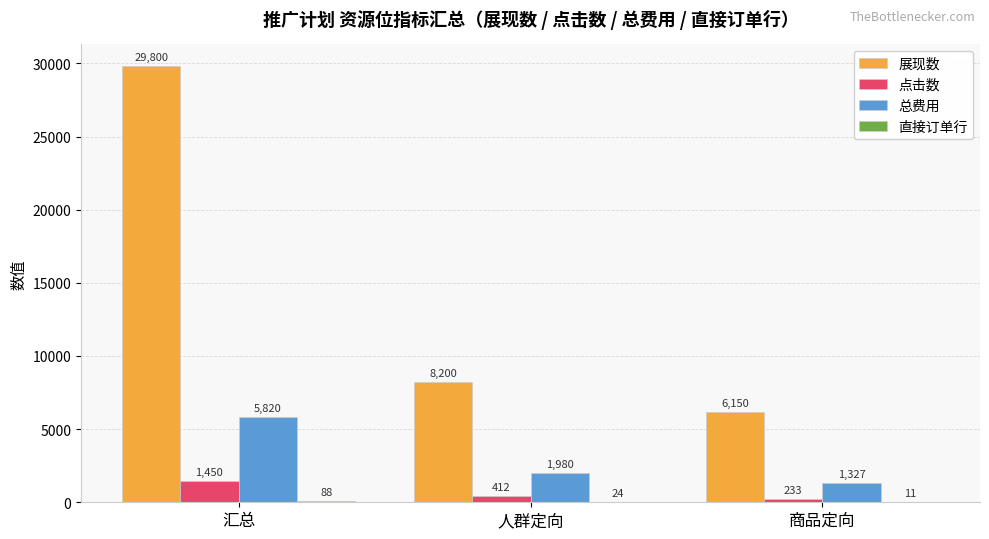

Which series has the widest spread of values?

展现数